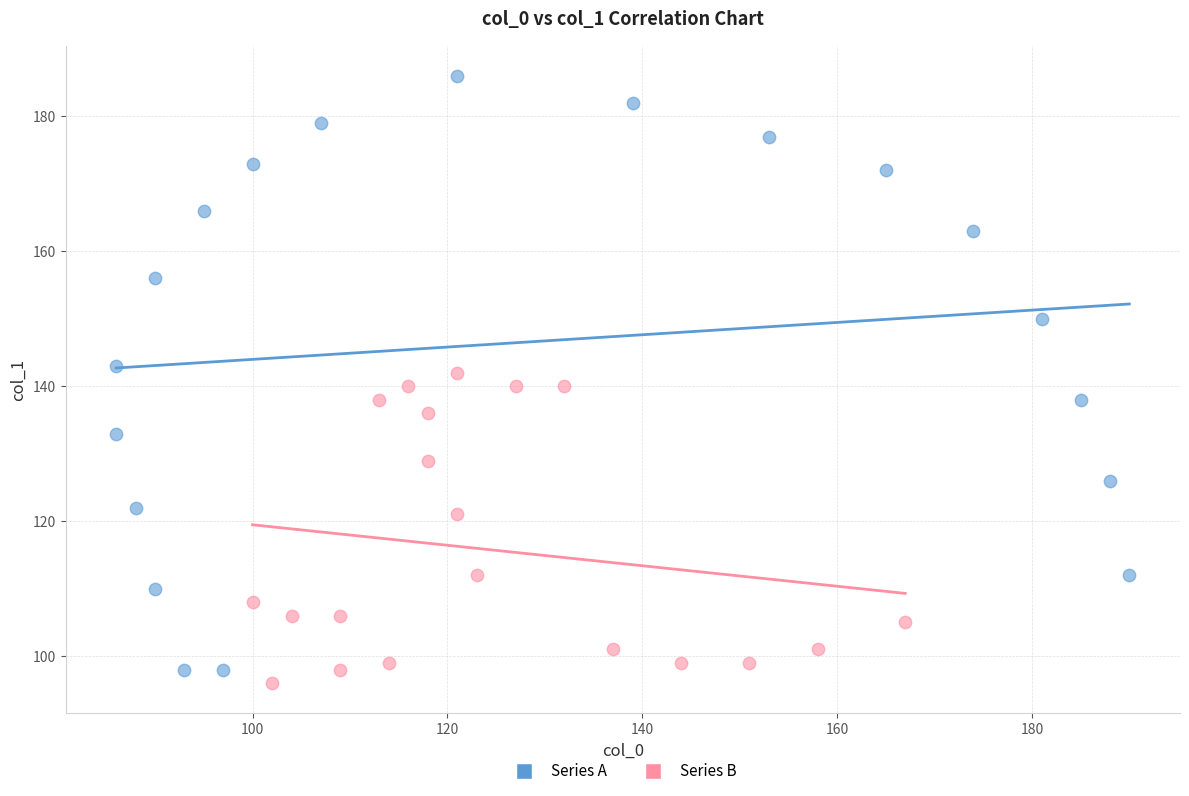

Which series reaches the maximum Y coordinate?

Series A